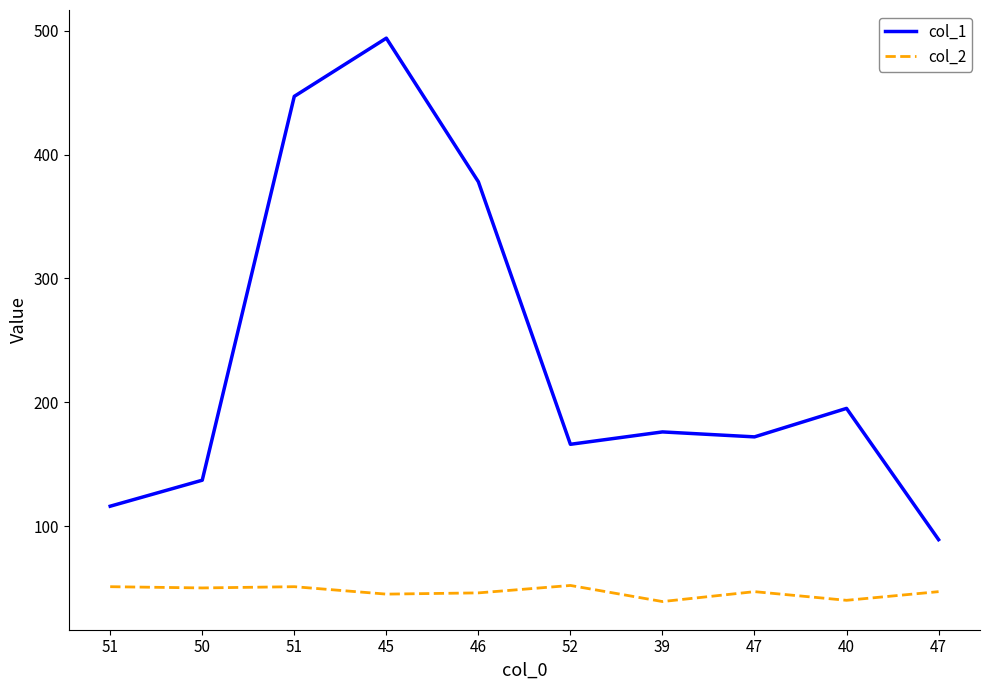

Rank the series at 50 from lowest to highest value.

col_2, col_1